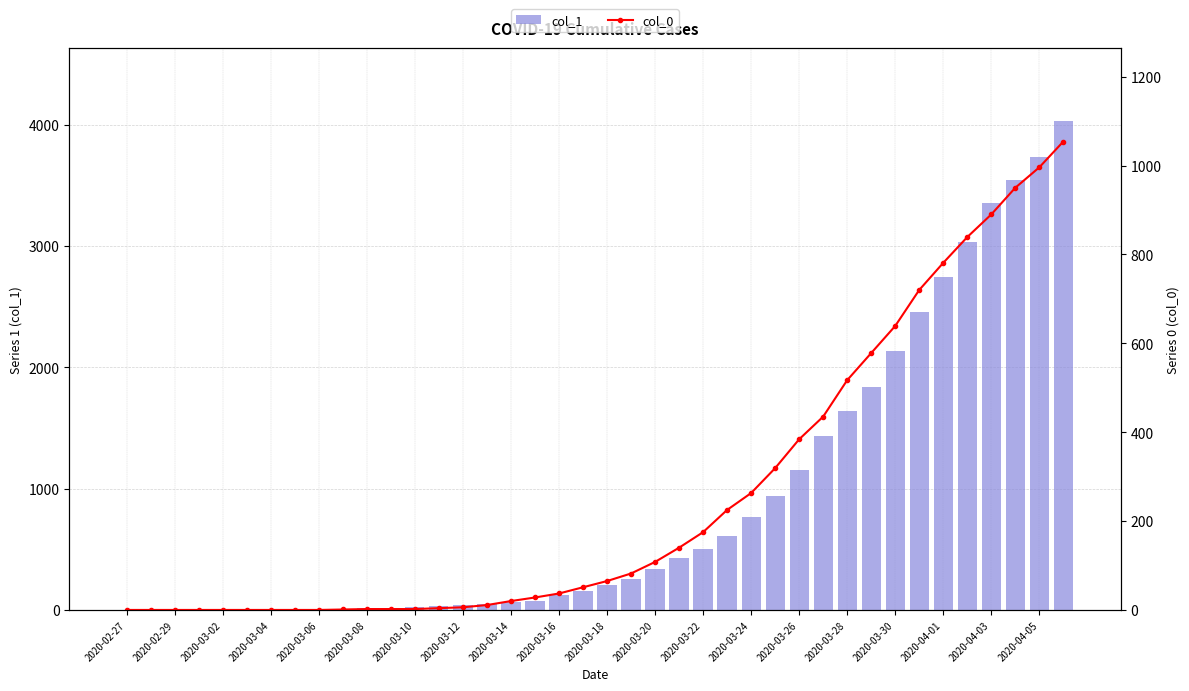

How many data points in col_0 are above 65?

19